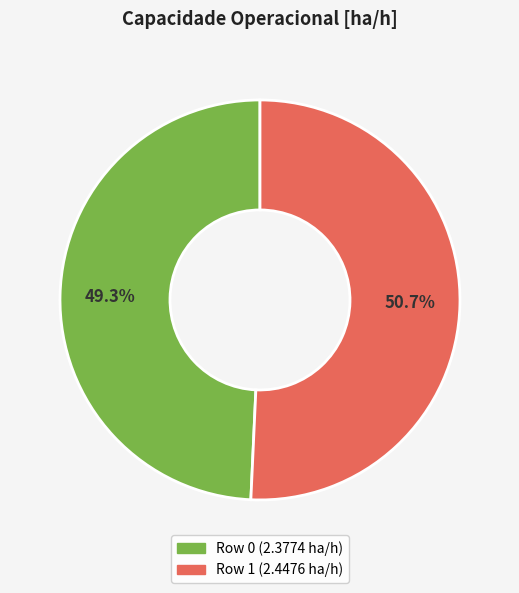

To the nearest percent, what is the difference between the Row 0 and Row 1 slice percentages?

1%